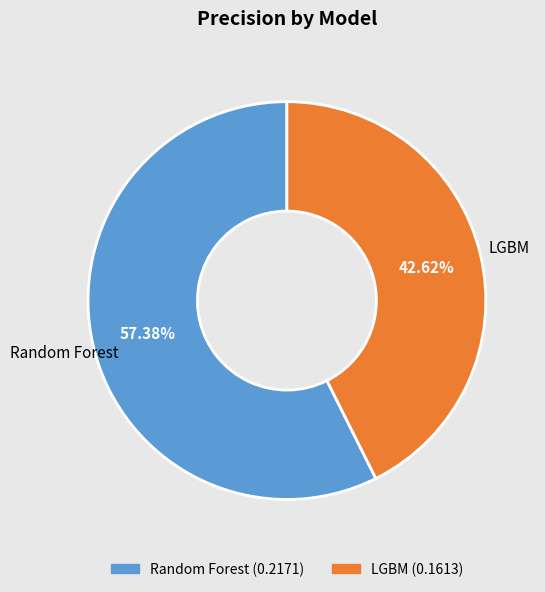

Is it true that LGBM is 55% of the pie?

False